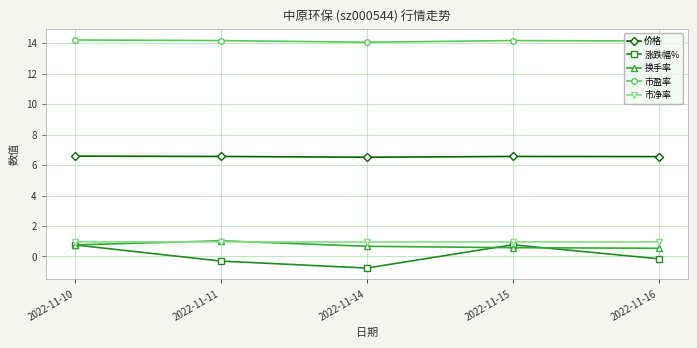

What is the spread (max minus min) of values at 2022-11-14?

14.8